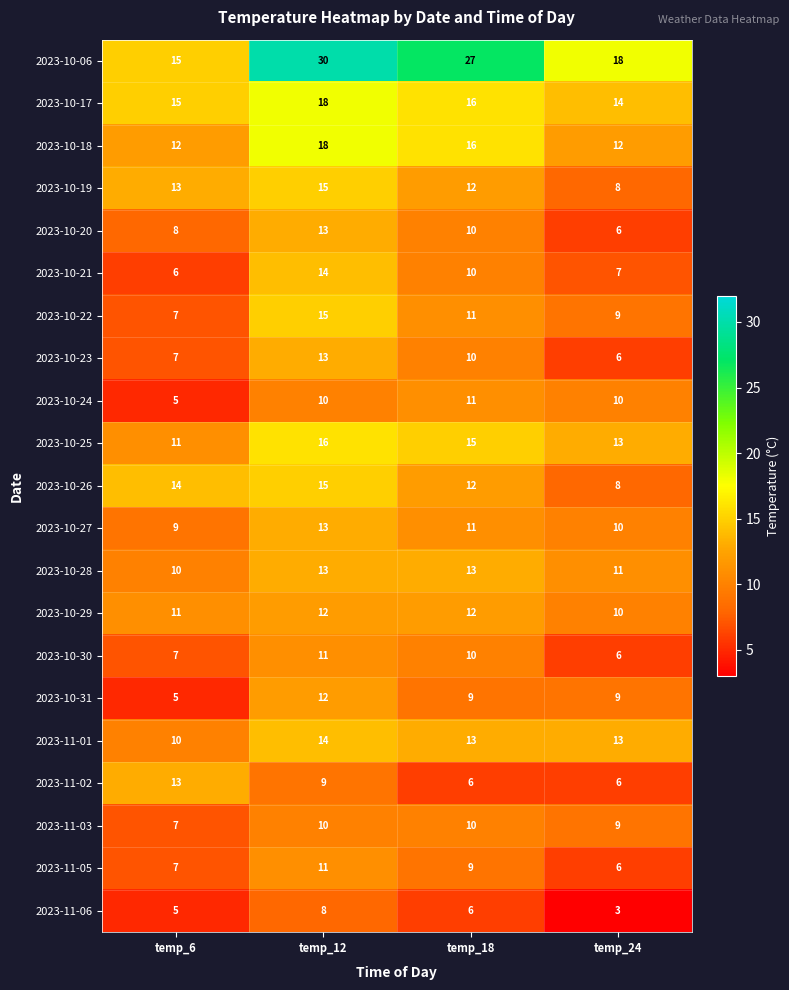

Which series has the largest range (max minus min)?

2023-10-06